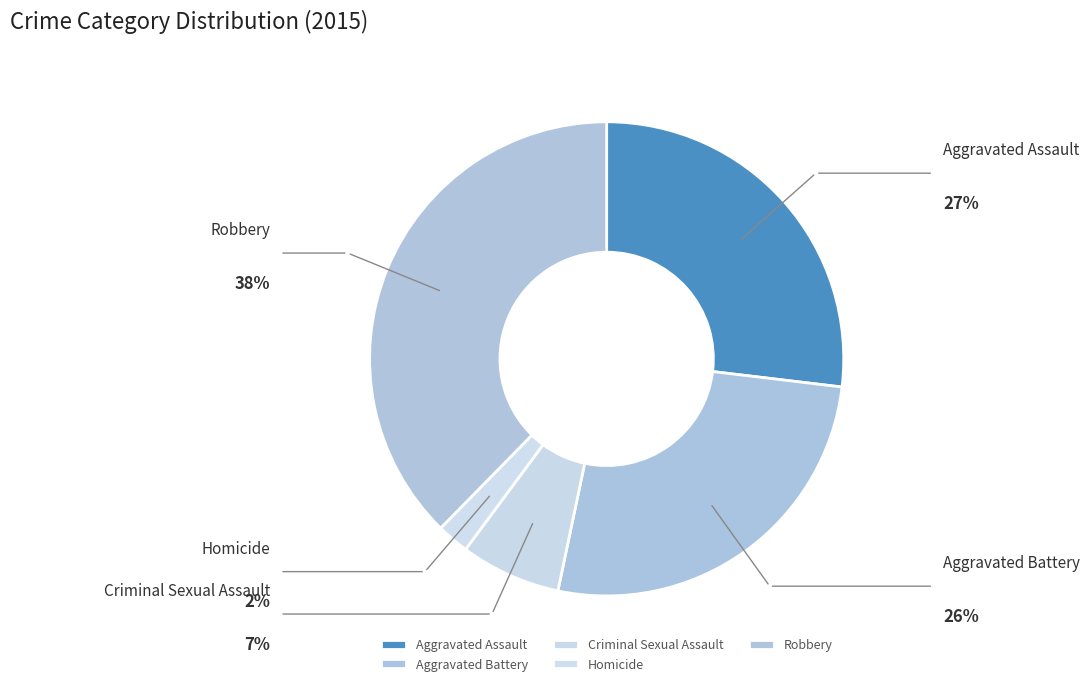

To the nearest percent, what portion does Criminal Sexual Assault represent?

7%